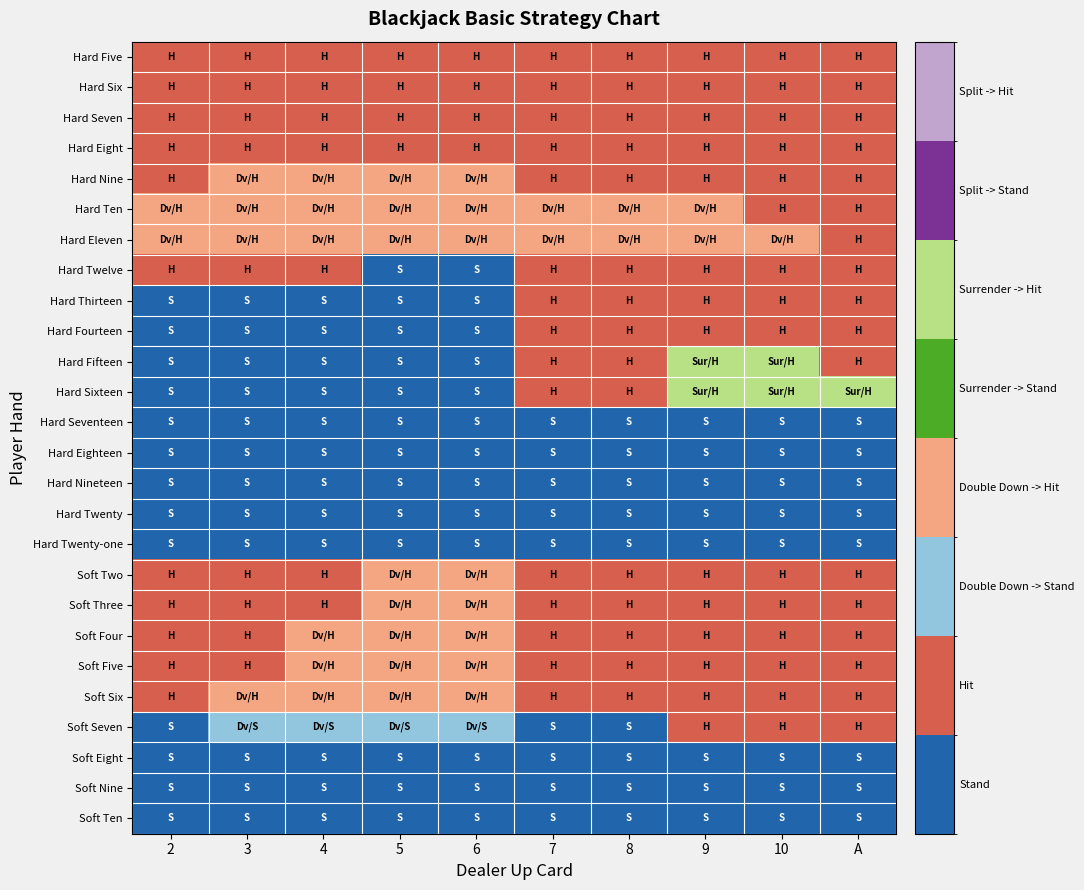

Between 7 and A, which is larger?

7